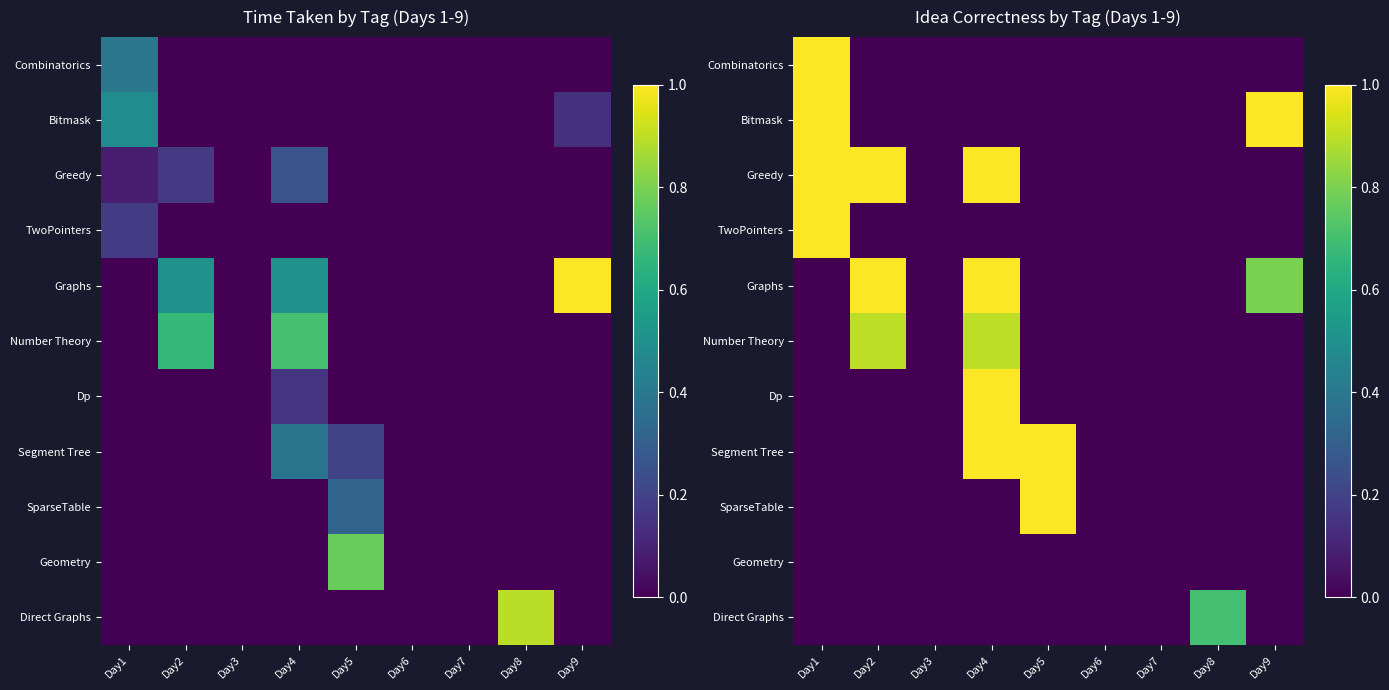

How many values in the Greedy series exceed 0?

3